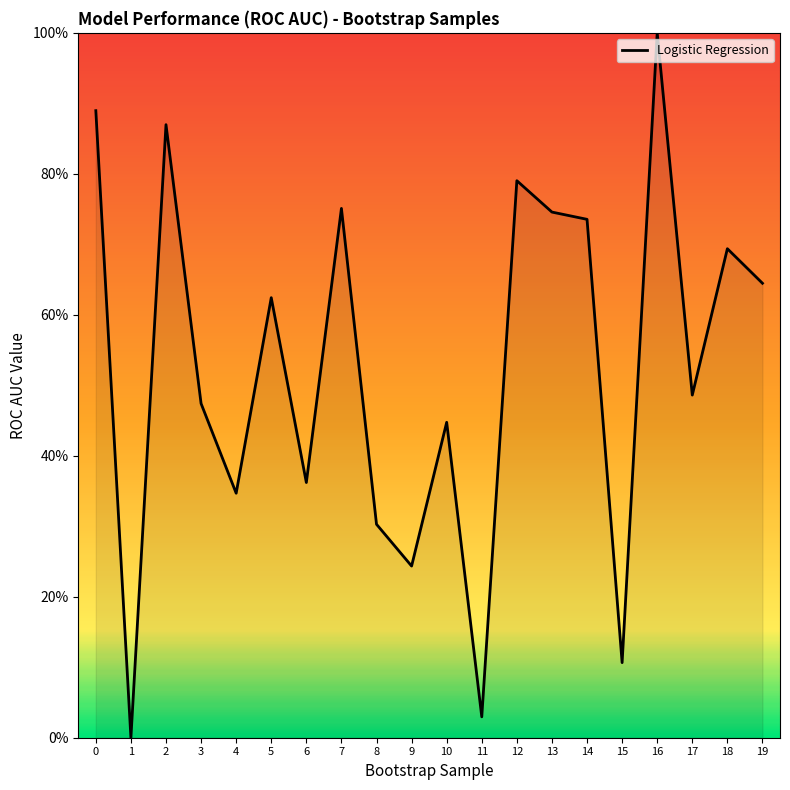

At which category does the data reach its first local peak?

2